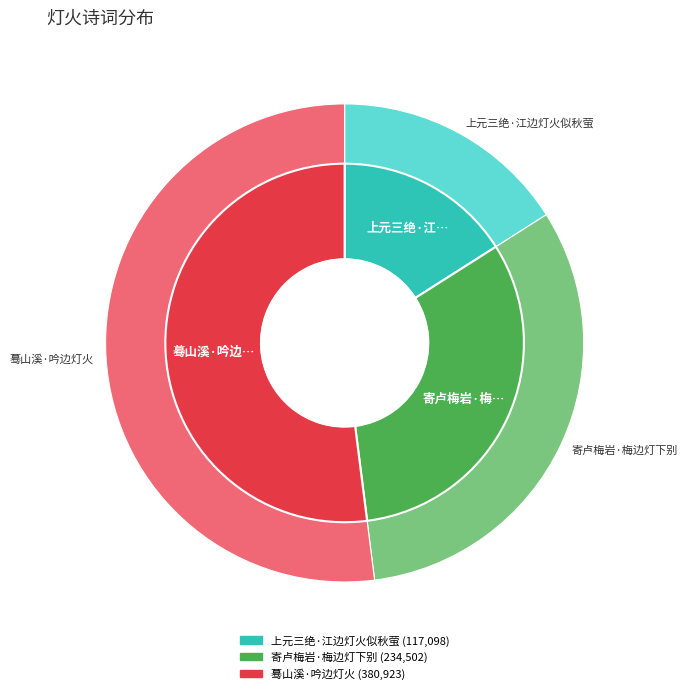

Is it true that 寄卢梅岩·梅边灯下别 is 24% of the pie?

False